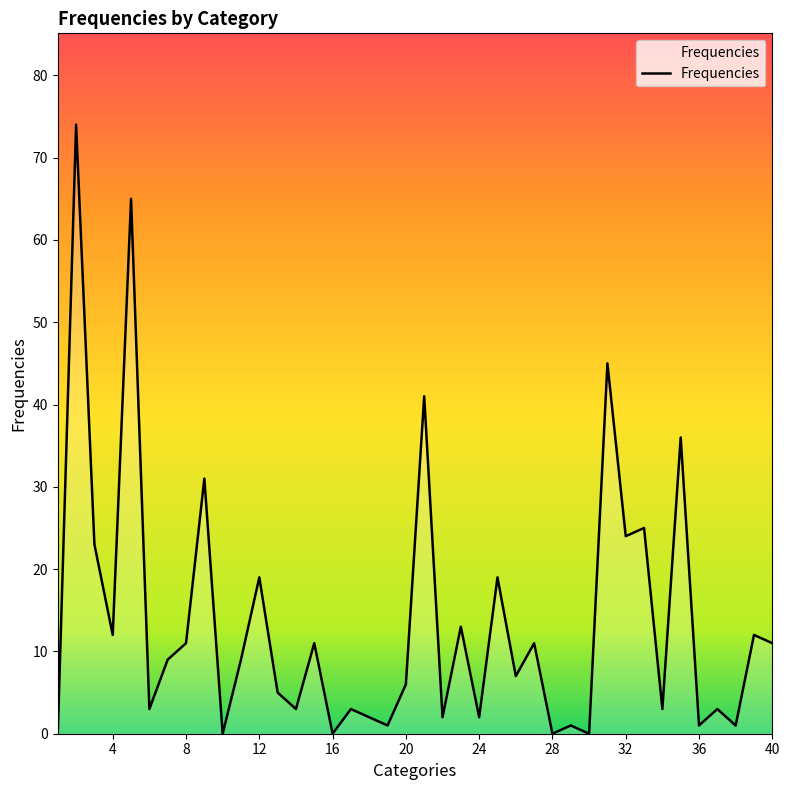

What is the difference between the maximum and second lowest values?

74